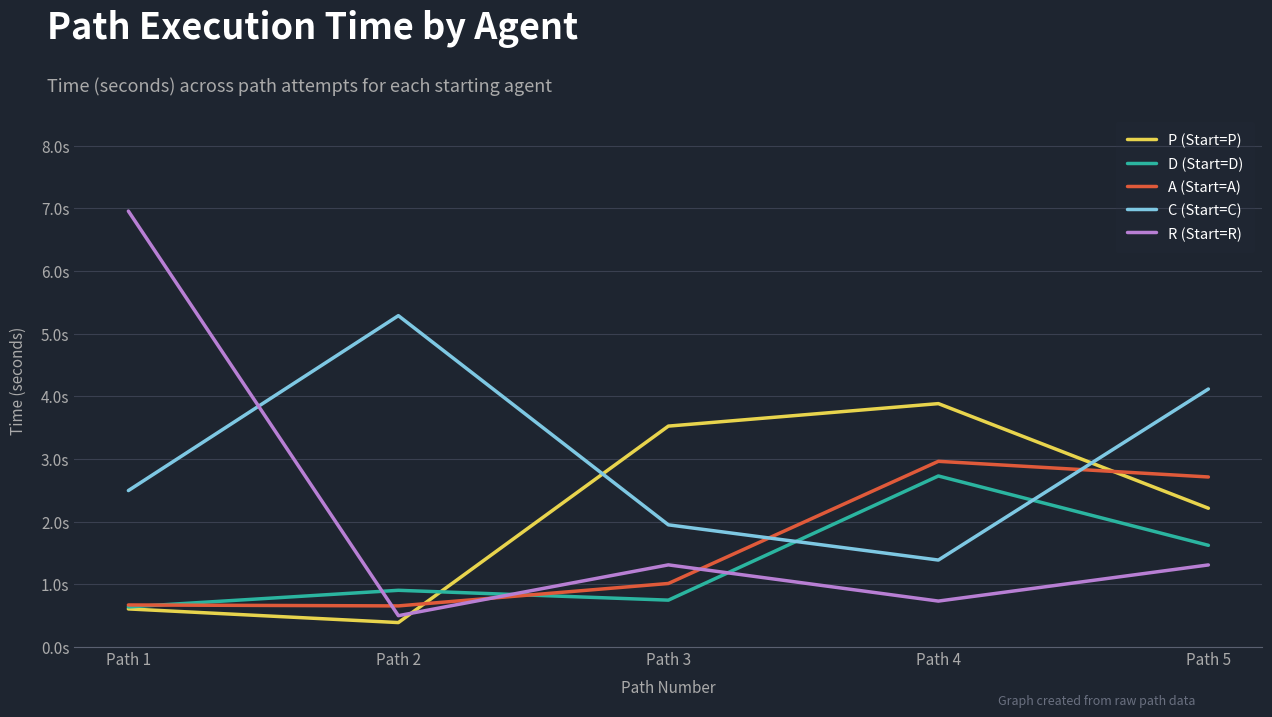

What are all the series names shown in the legend?

P (Start=P), D (Start=D), A (Start=A), C (Start=C), R (Start=R)